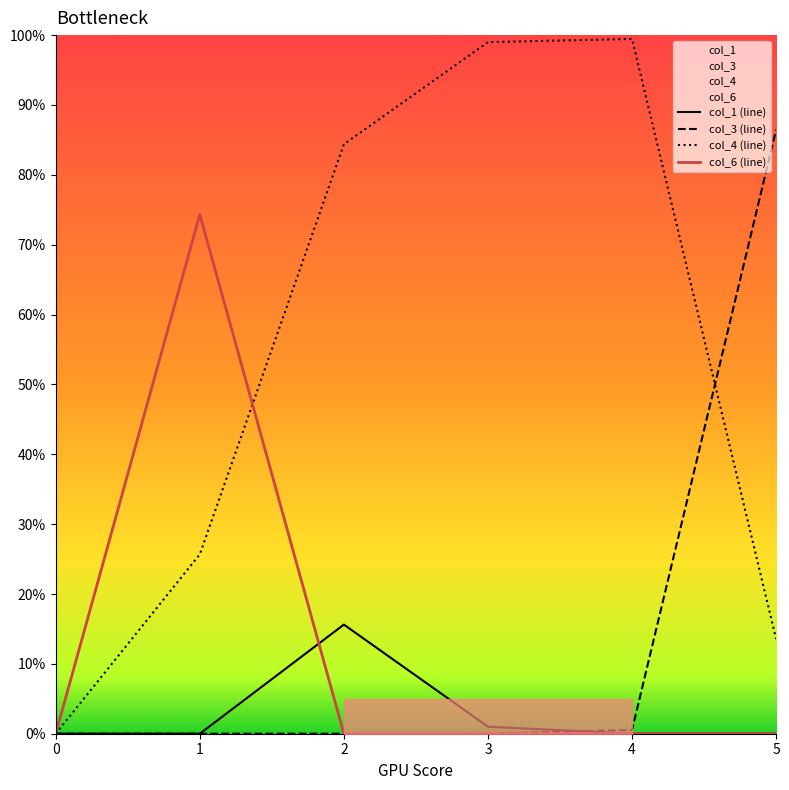

How many interior local peaks does the col_4 (line) series have?

1